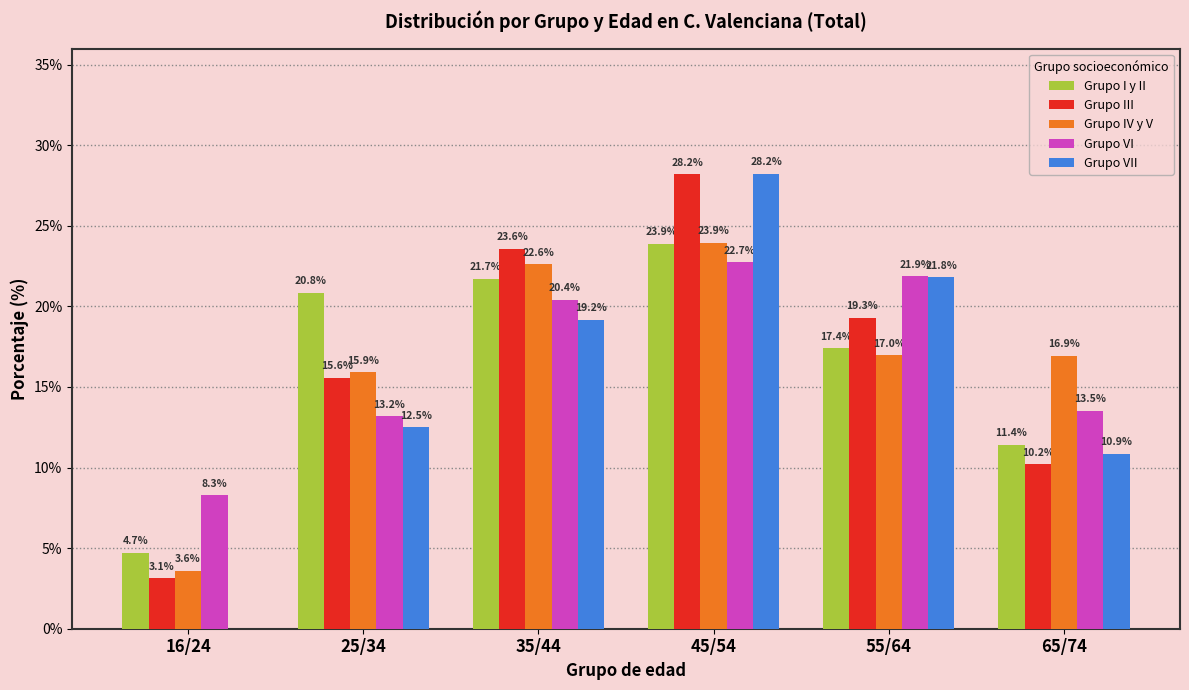

What is the total value across all series at 25/34?

78.0